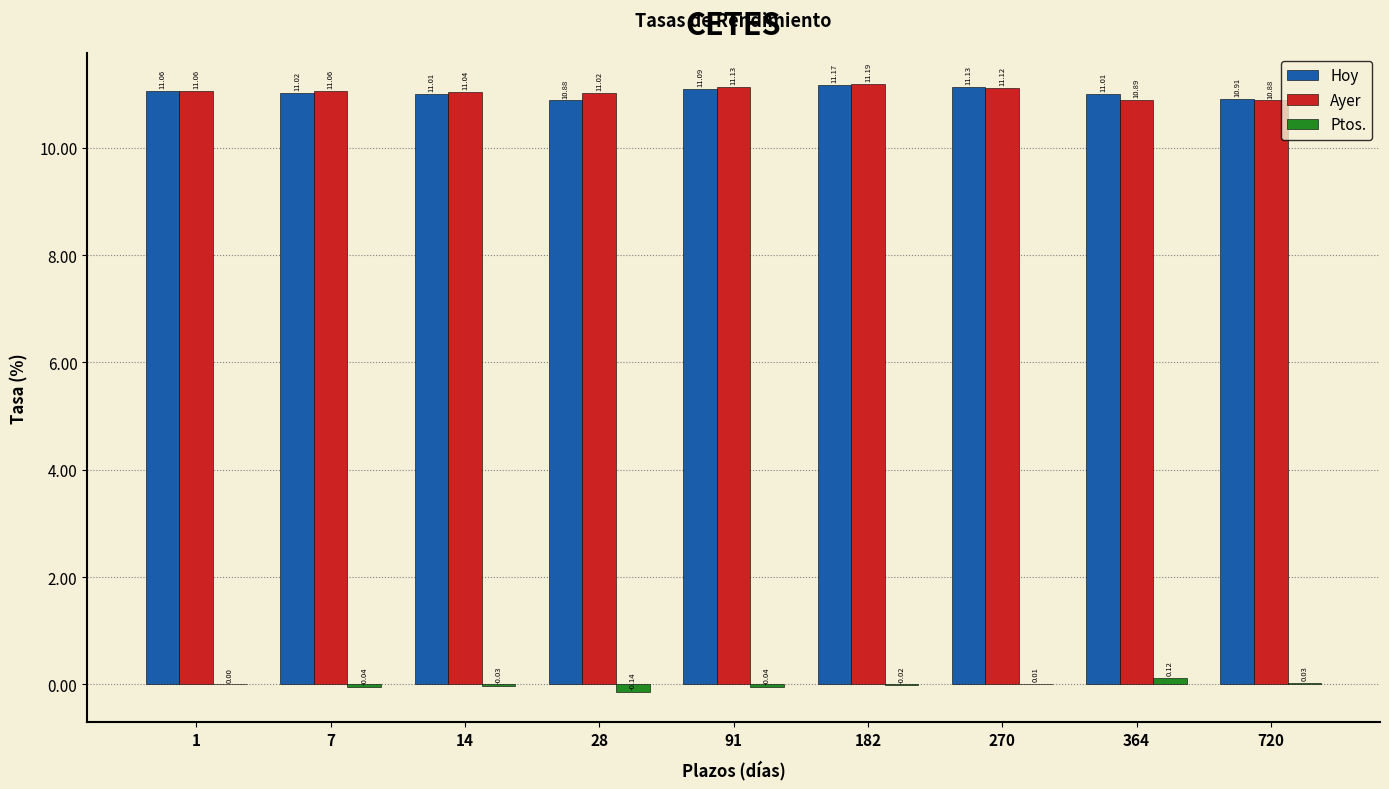

What is the sum of all Hoy values?

99.3